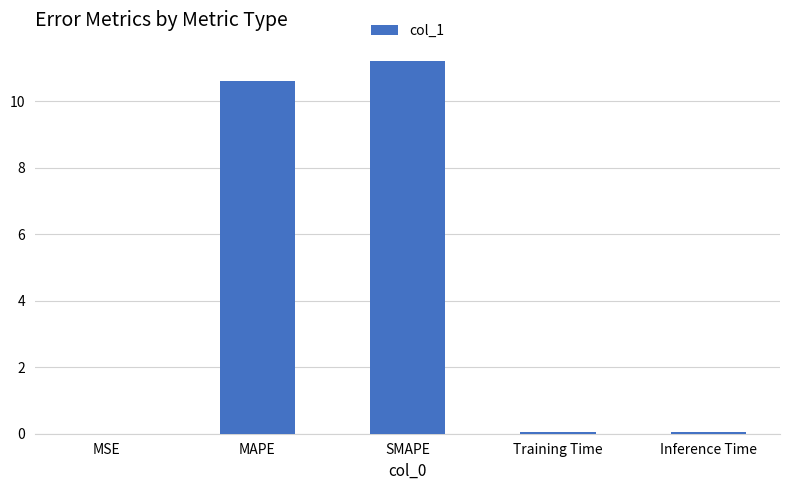

What is the greatest value displayed?

11.2